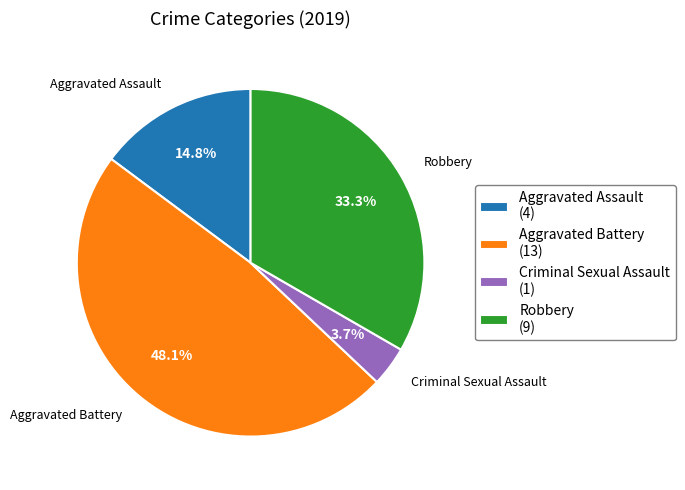

How many segments does this pie chart have?

4